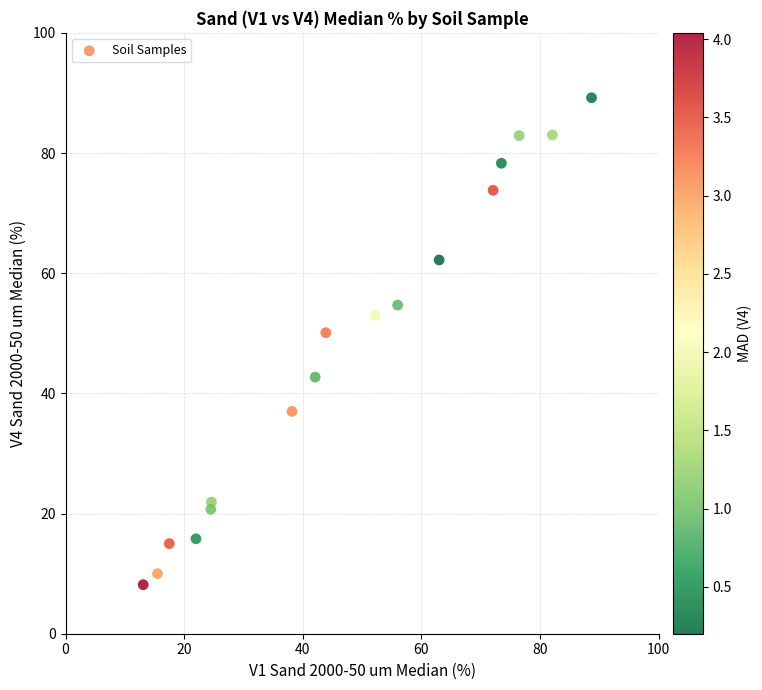

What is the range of X values (max minus min)?

75.6